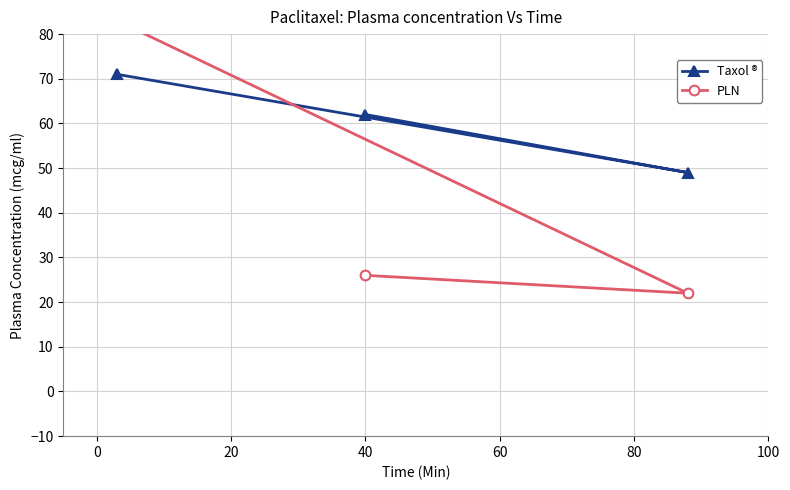

What is the minimum value for Taxol ®?

49